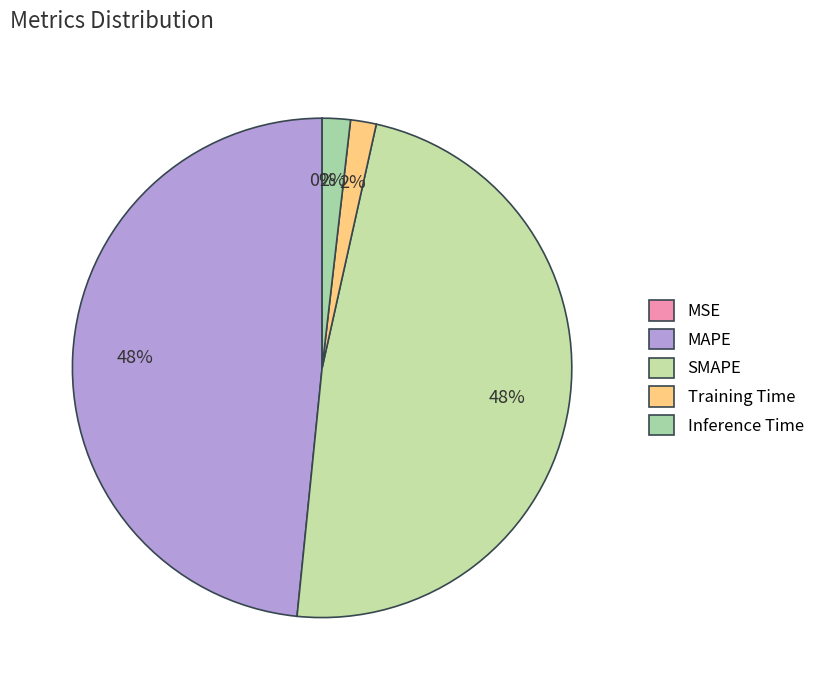

Which category has the smallest portion of the pie?

MSE